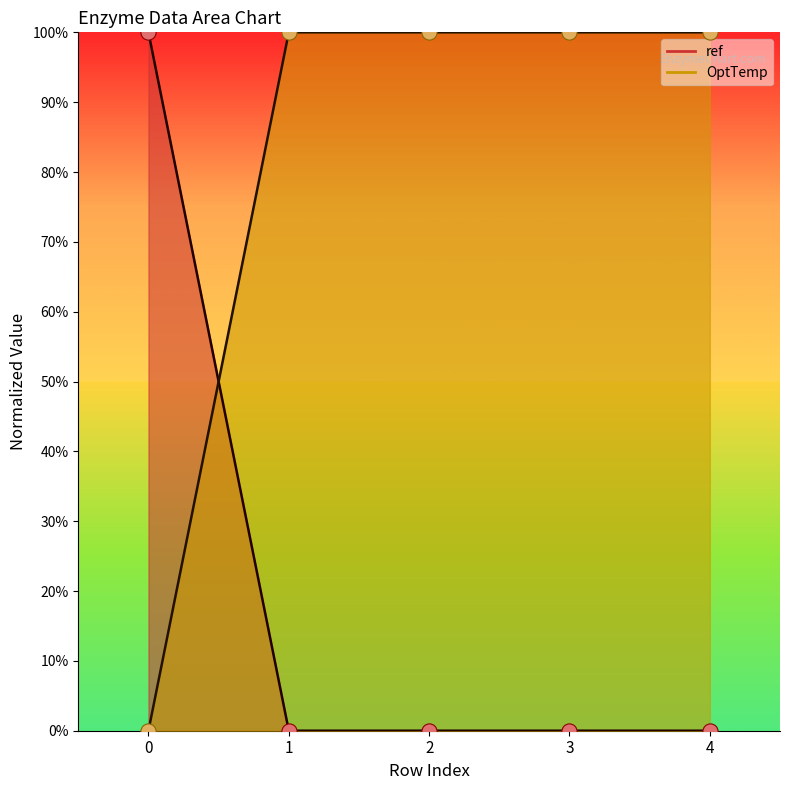

At which category is the sum across all series the highest?

1